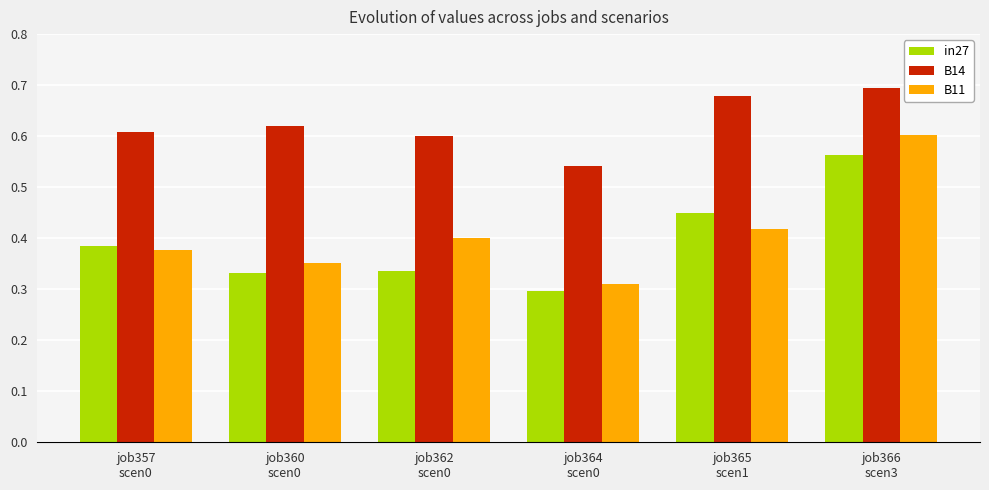

Count the number of data series in this chart.

3